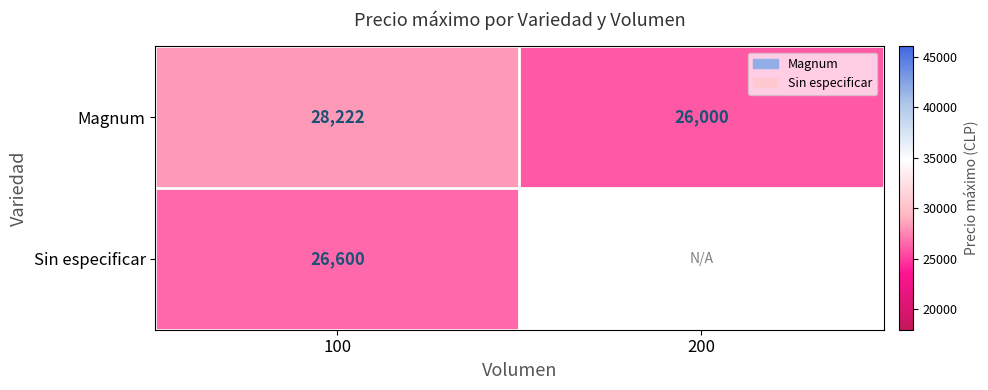

True or false: Sin especificar has a value of 26600.0 at 100.

True